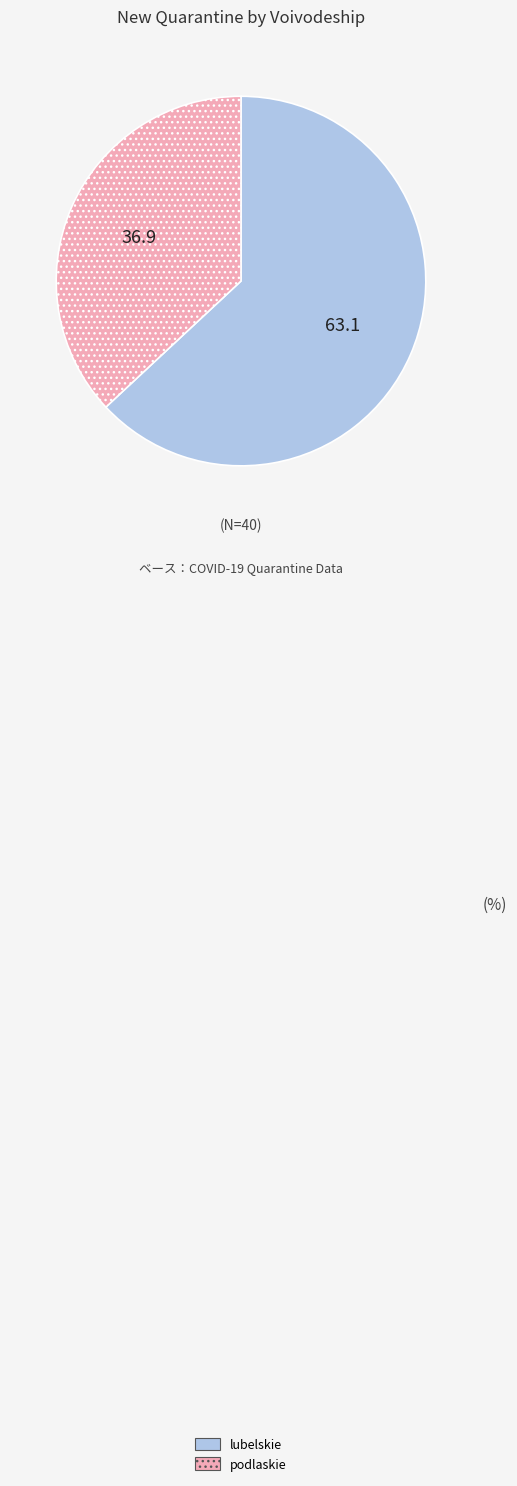

Is there a majority slice in this chart?

Yes